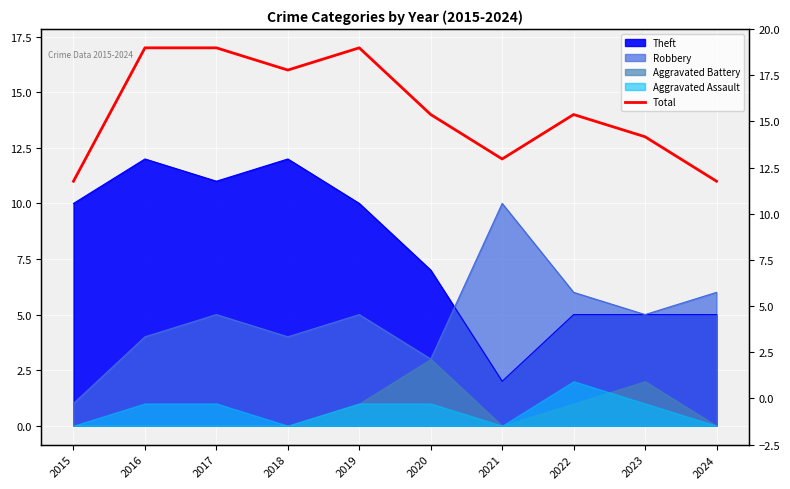

The value at 2024 is 11. True or false?

True